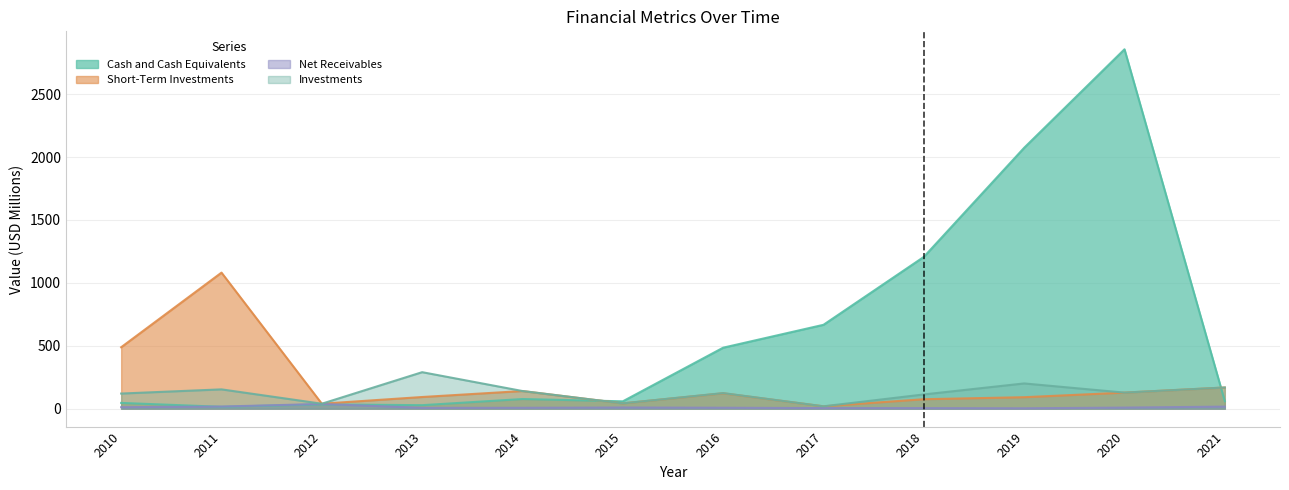

Reading left to right, what are all the values shown in this chart?

Cash and Cash Equivalents: 2010=45.4	2011=14.6	2012=33.8	2013=27.4	2014=76.4	2015=58.1	2016=484.5	2017=666.5	2018=1206.3	2019=2073.8	2020=2857.0	2021=59.0
Short-Term Investments: 2010=488.1	2011=1081.4	2012=39.0	2013=92.4	2014=139.9	2015=41.9	2016=122.1	2017=18.4	2018=74.8	2019=90.8	2020=127.3	2021=168.0
Net Receivables: 2010=11.3	2011=16.4	2012=37.1	2013=6.0	2014=6.6	2015=8.8	2016=7.1	2017=4.2	2018=4.1	2019=2.8	2020=8.2	2021=16.0
Investments: 2010=119.9	2011=153.1	2012=39.0	2013=289.8	2014=139.9	2015=41.9	2016=123.3	2017=18.4	2018=112.8	2019=200.3	2020=127.3	2021=168.0